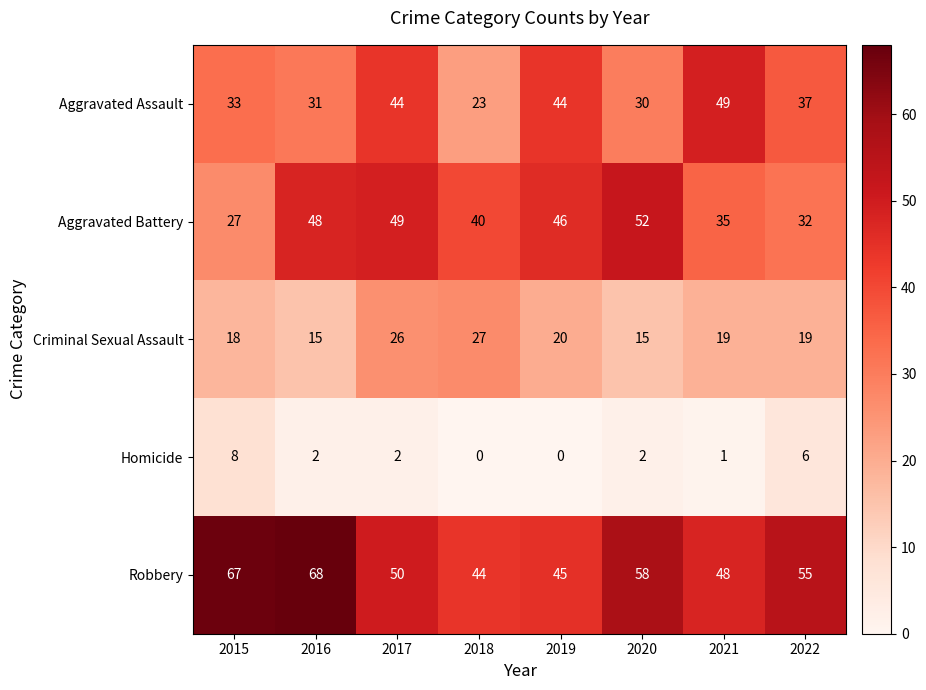

What is the spread (max minus min) of values at 2019?

46